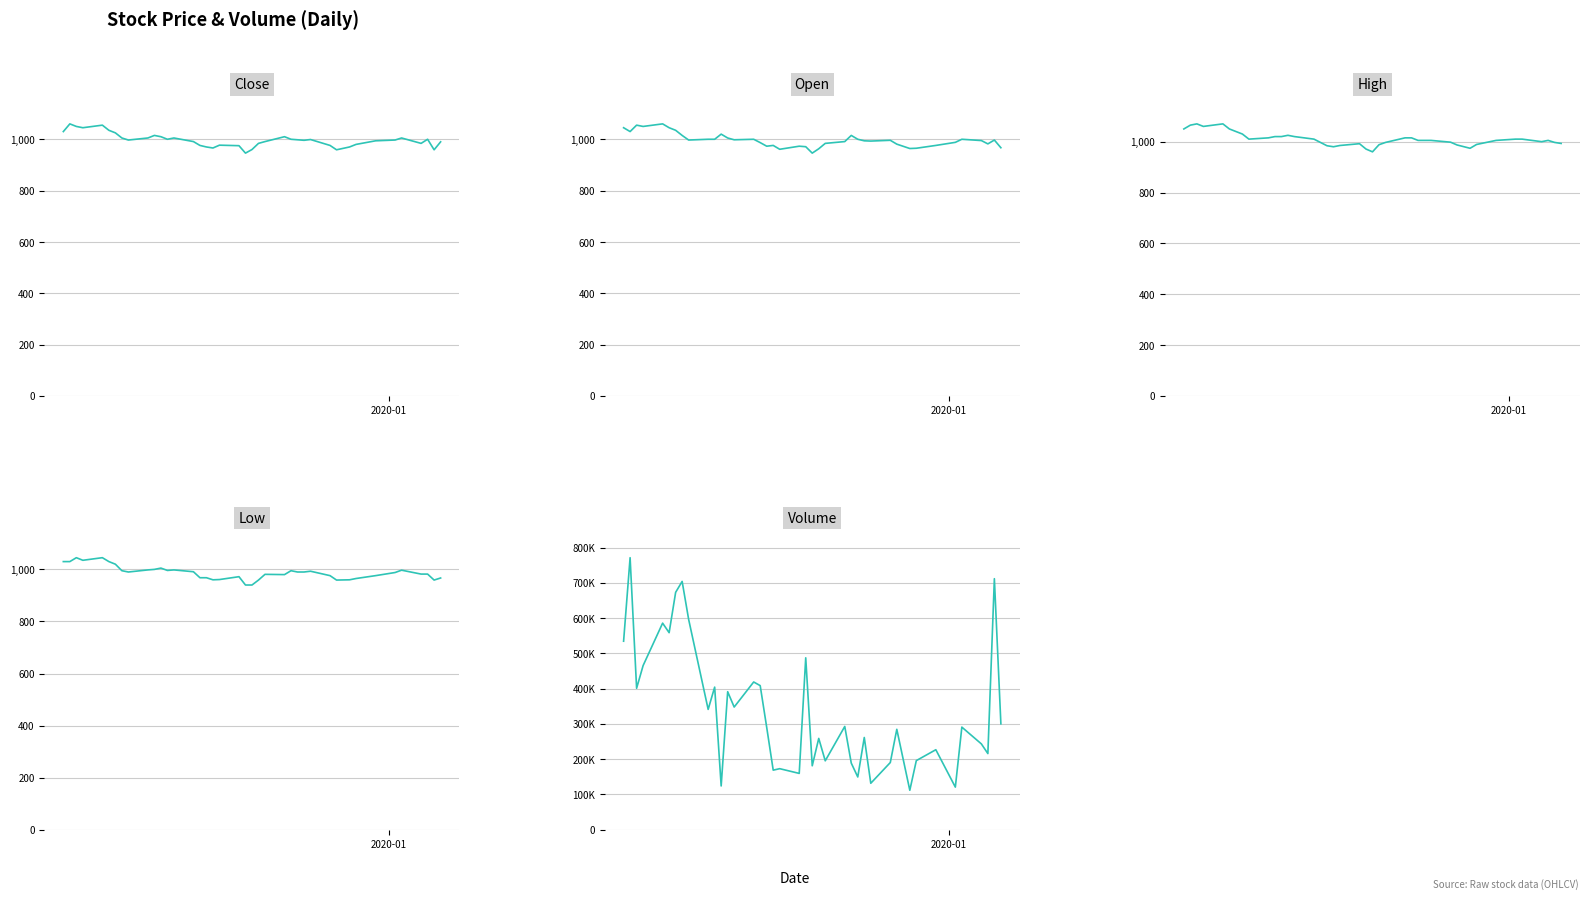

What are all the series names shown in the legend?

Close, Open, High, Low, Volume